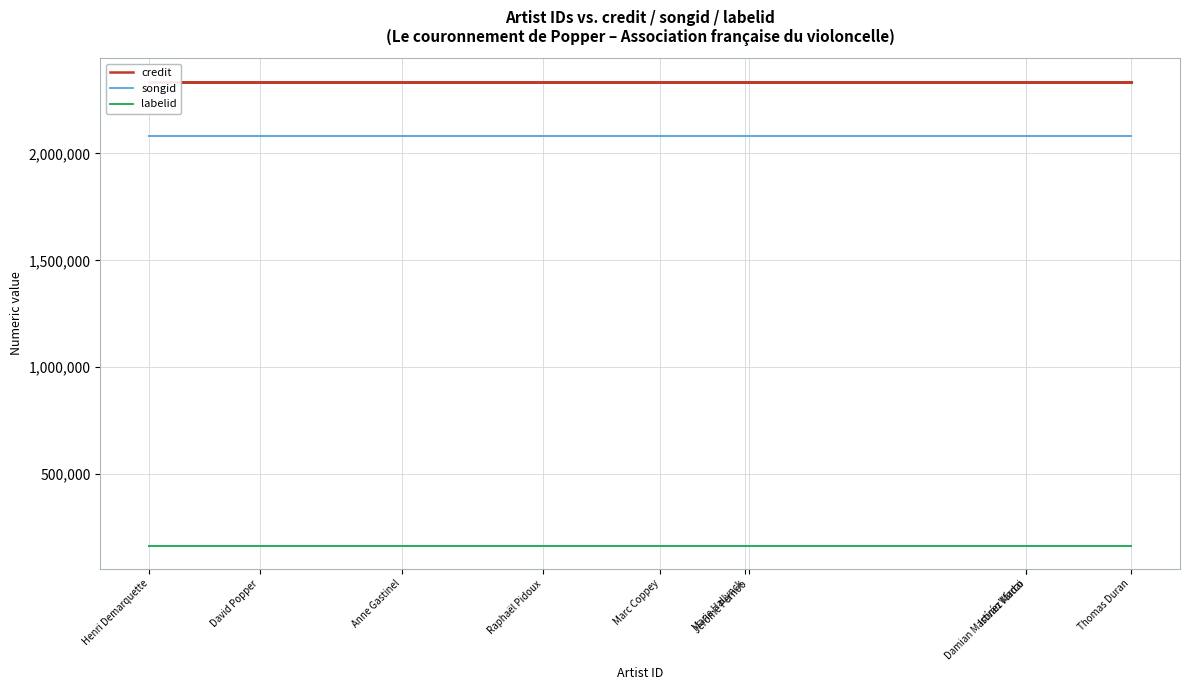

What is the spread (max minus min) of values at Anne Gastinel?

2170185